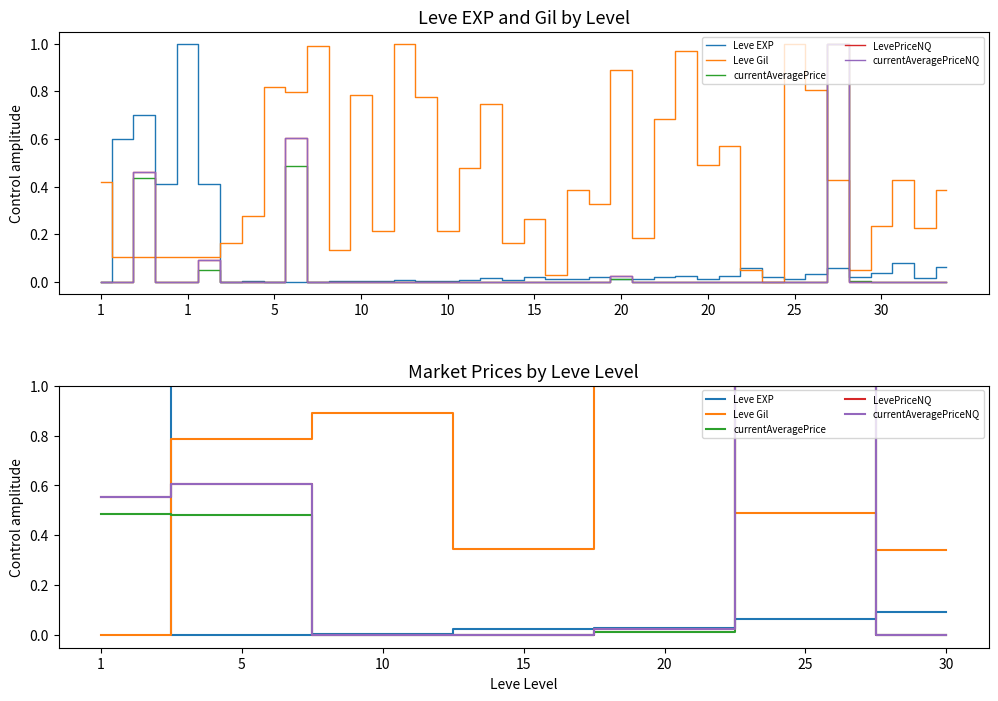

Reading left to right, what are all the values shown in this chart?

Leve EXP: 1.0	0.0	0.0	0.0	0.0	0.1	0.1
Leve Gil: 0.0	0.8	0.9	0.3	1.0	0.5	0.3
currentAveragePrice: 0.5	0.5	0.0	0.0	0.0	1.0	0.0
LevePriceNQ: 0.6	0.6	0.0	0.0	0.0	1.0	0.0
currentAveragePriceNQ: 0.6	0.6	0.0	0.0	0.0	1.0	0.0